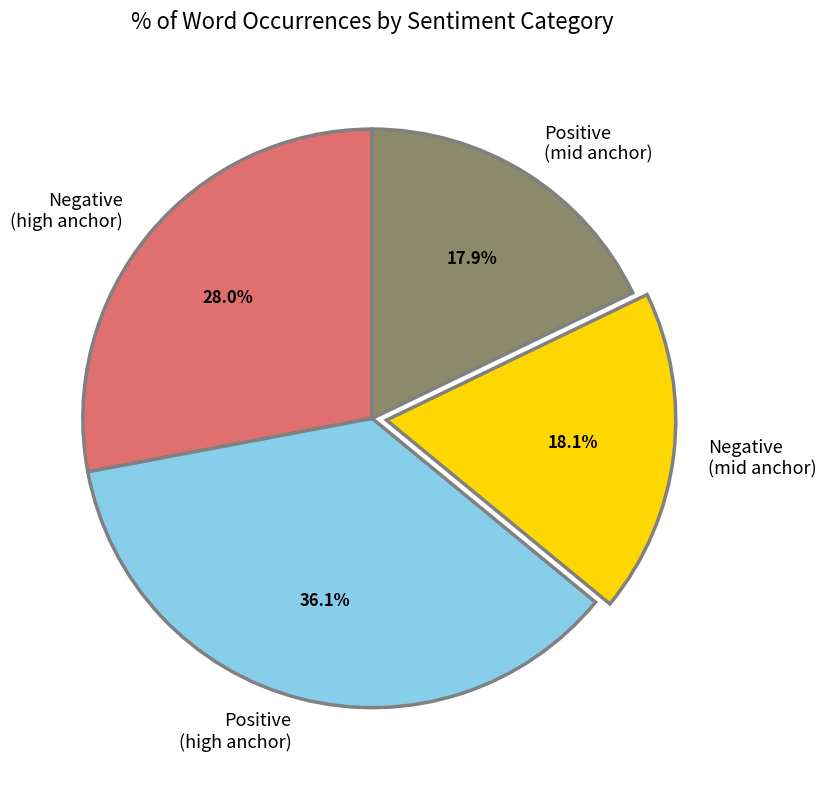

How many segments does this pie chart have?

4